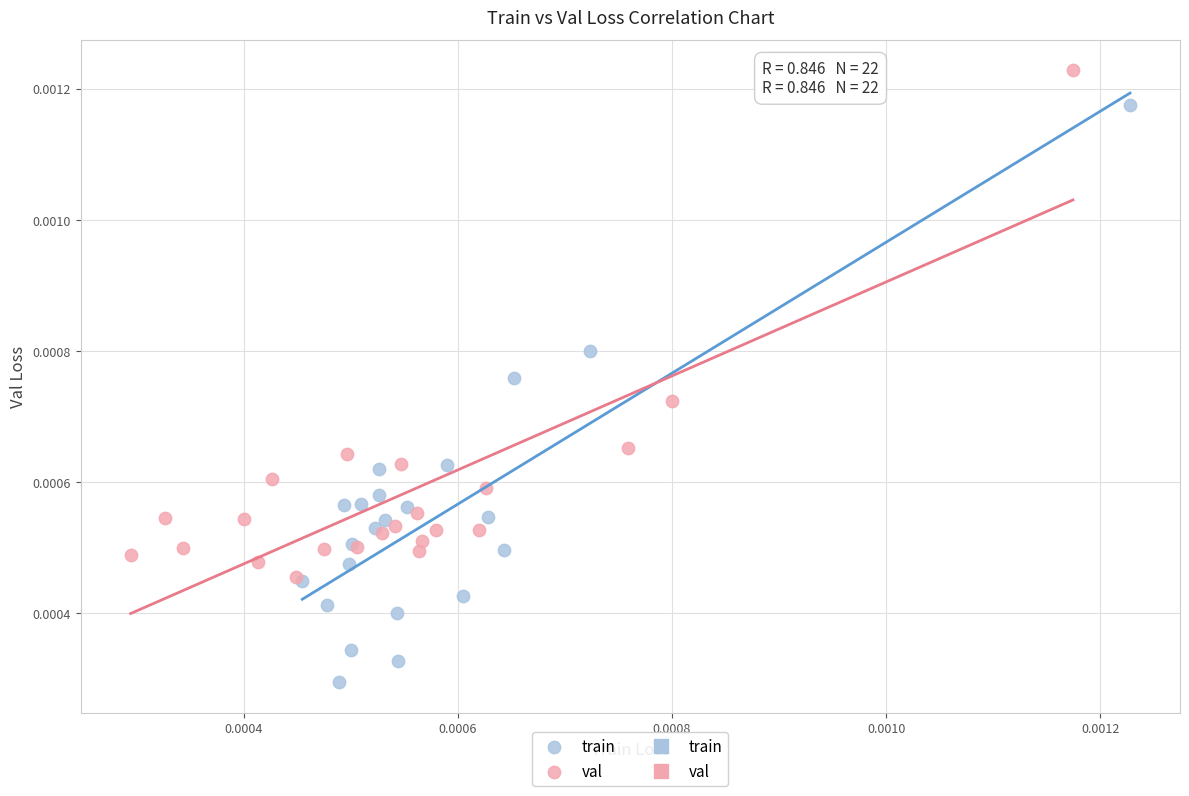

Which series reaches the minimum Y coordinate?

train